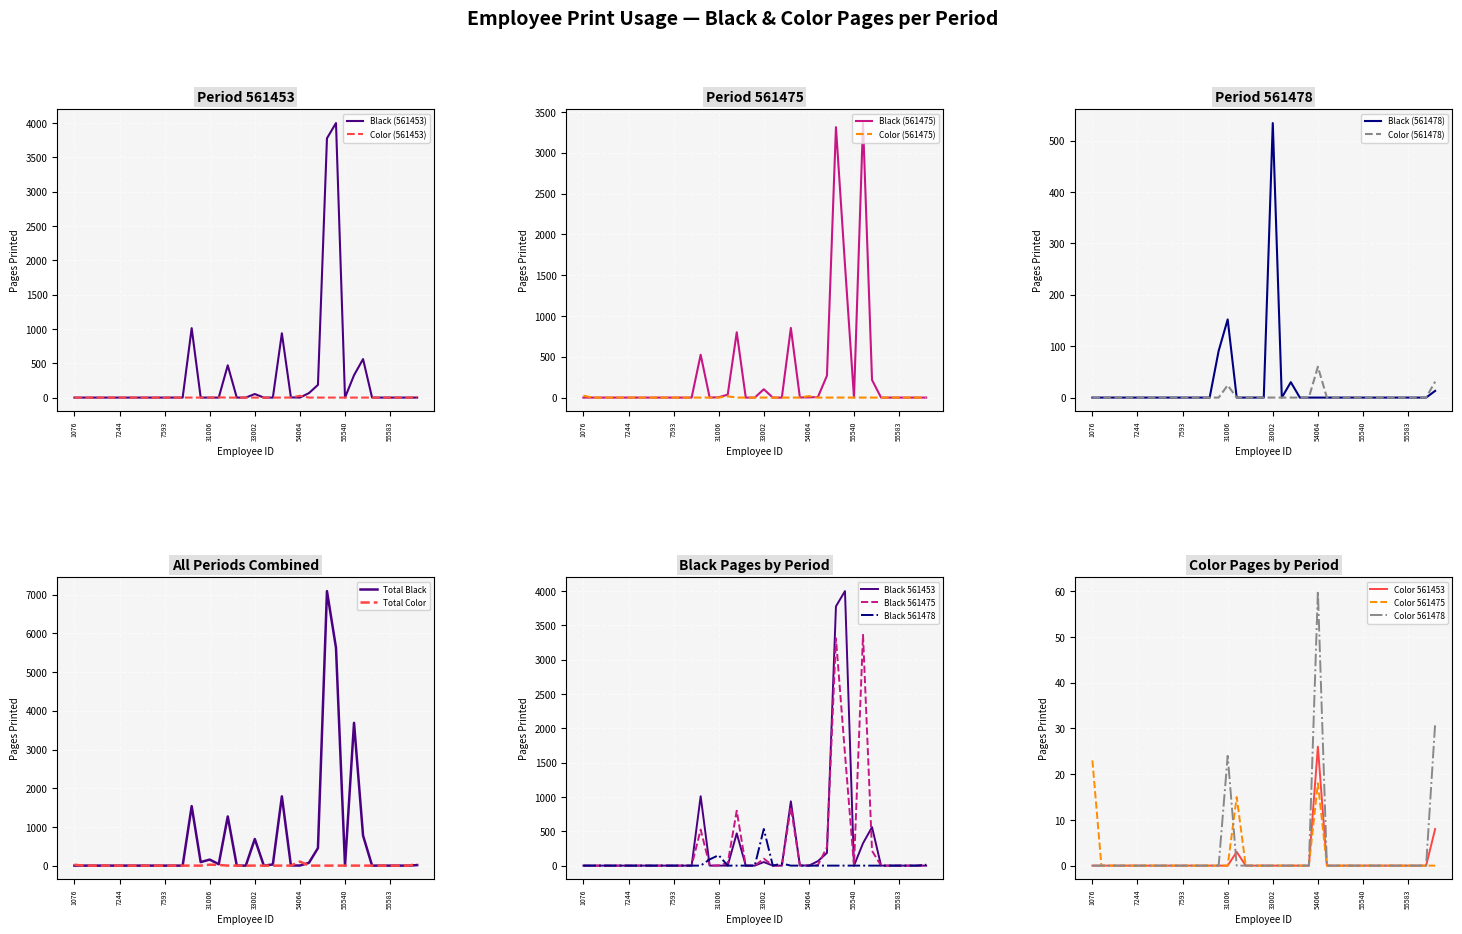

Which category has the highest value in the Color (561478) series?

54064